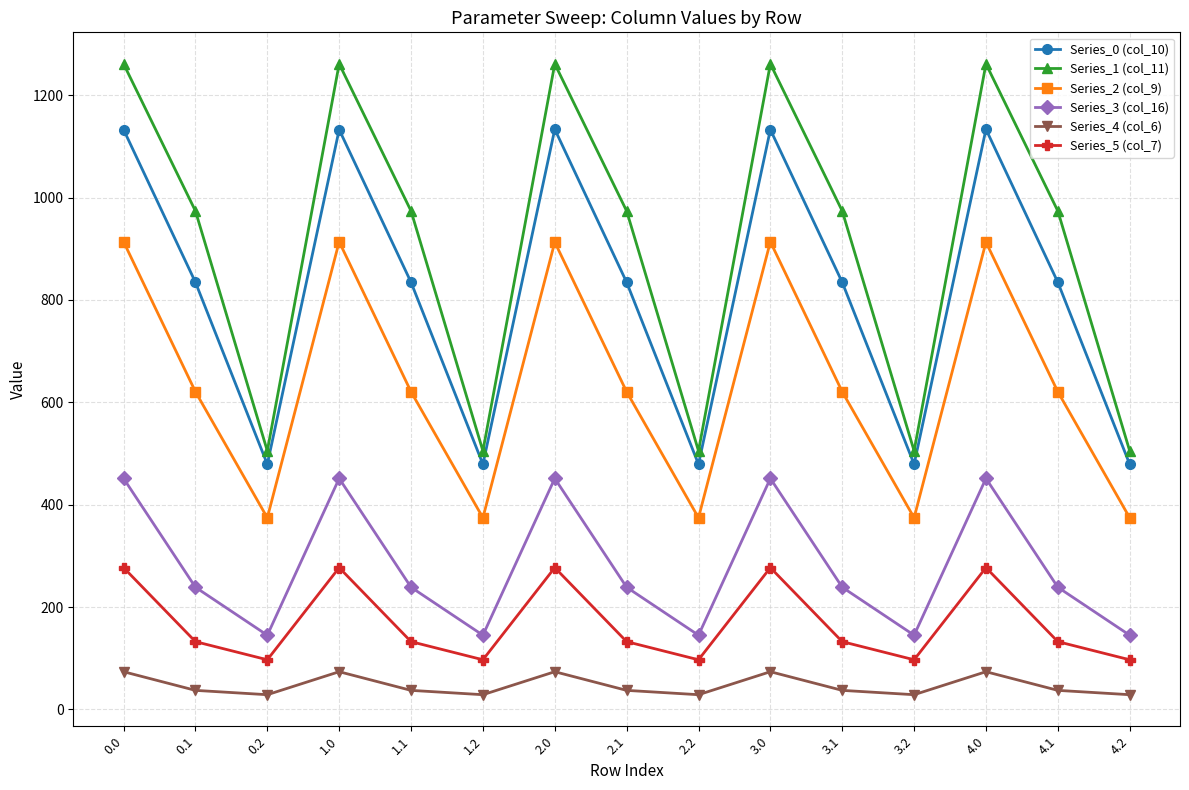

What is the average value of the Series_5 (col_7) series?

168.7